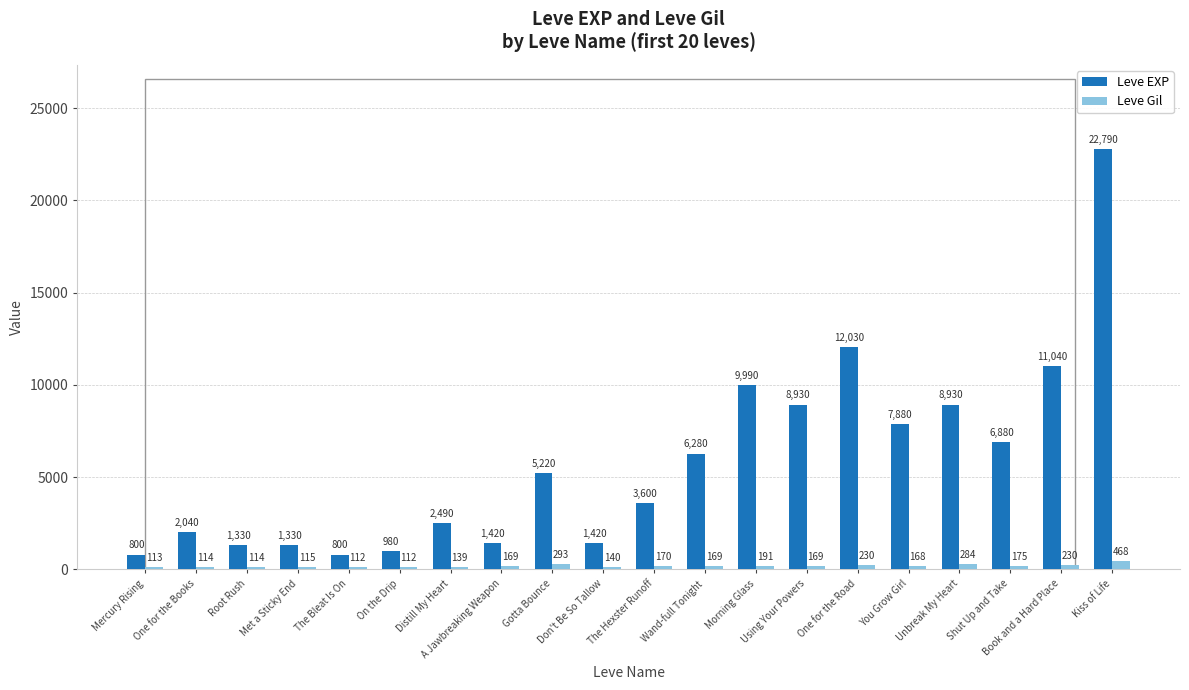

The Leve Gil series shows 112 at The Bleat Is On. True or false?

True